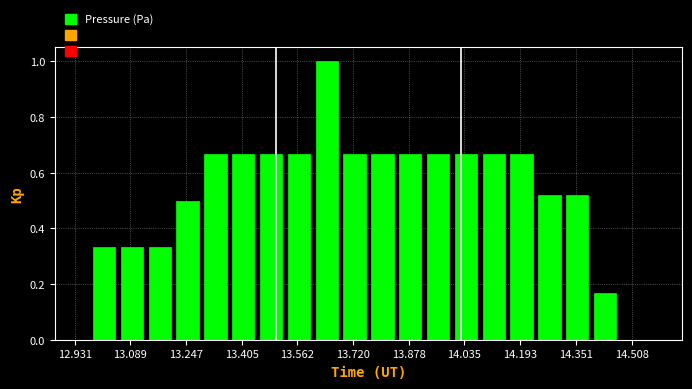

Read against the x-axis, roughly where is the centre of the tallest bar?

13.64